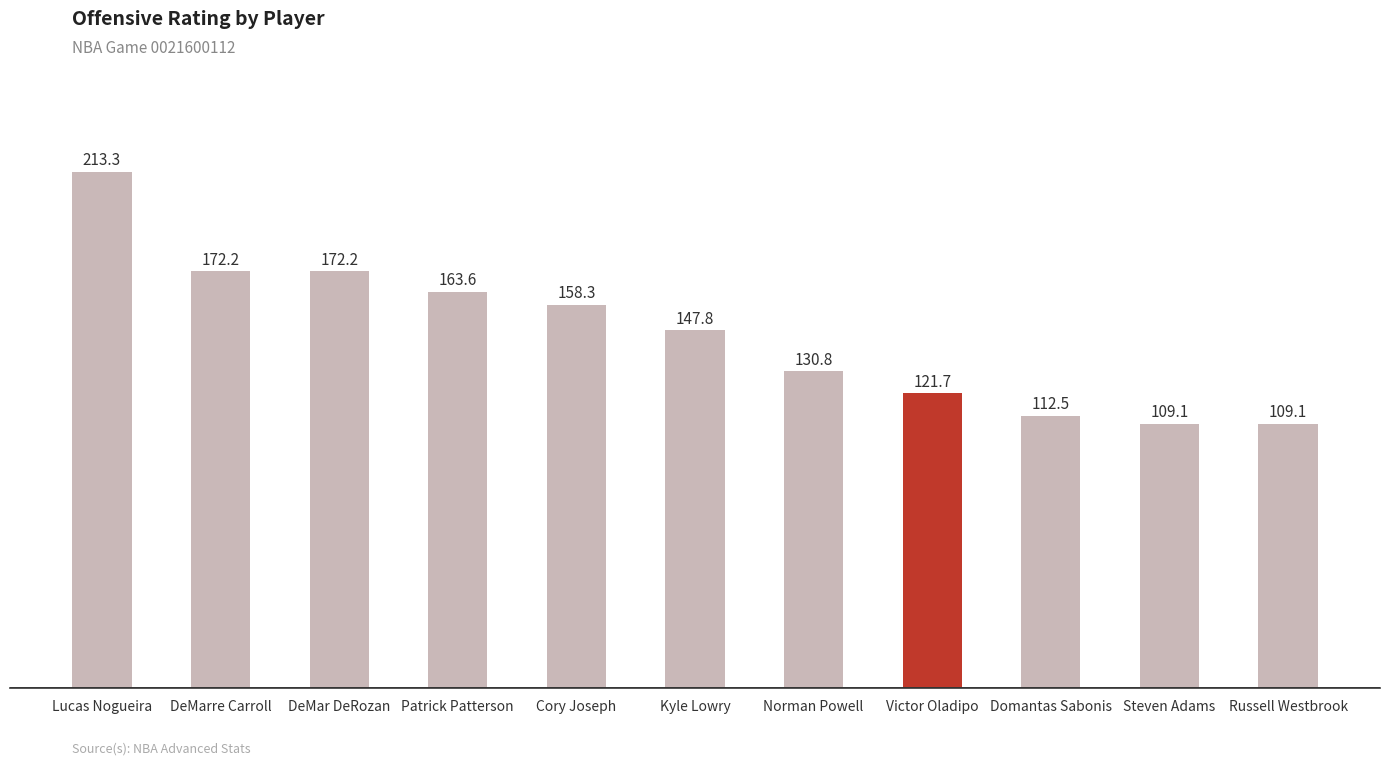

What is the change in value from Patrick Patterson to Domantas Sabonis?

-51.1